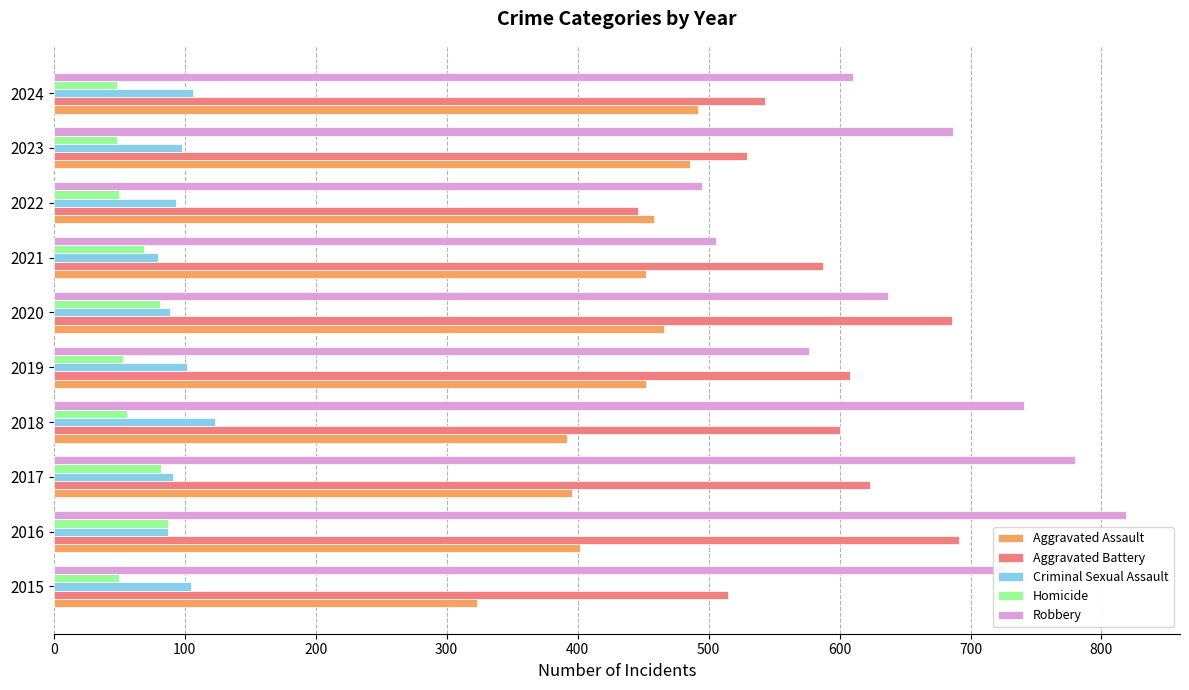

Is it true that Homicide equals 48 at 2023?

True